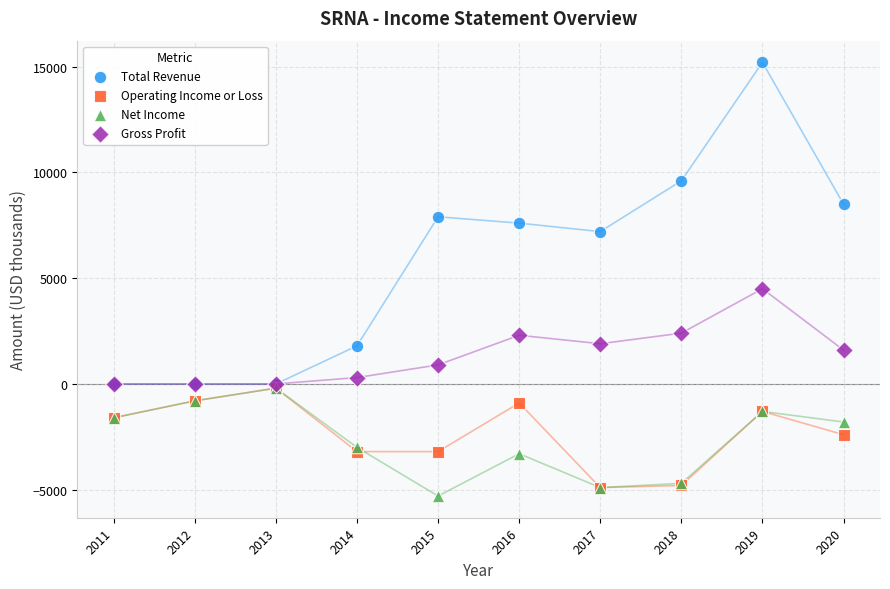

Which series reaches the maximum Y coordinate?

Total Revenue